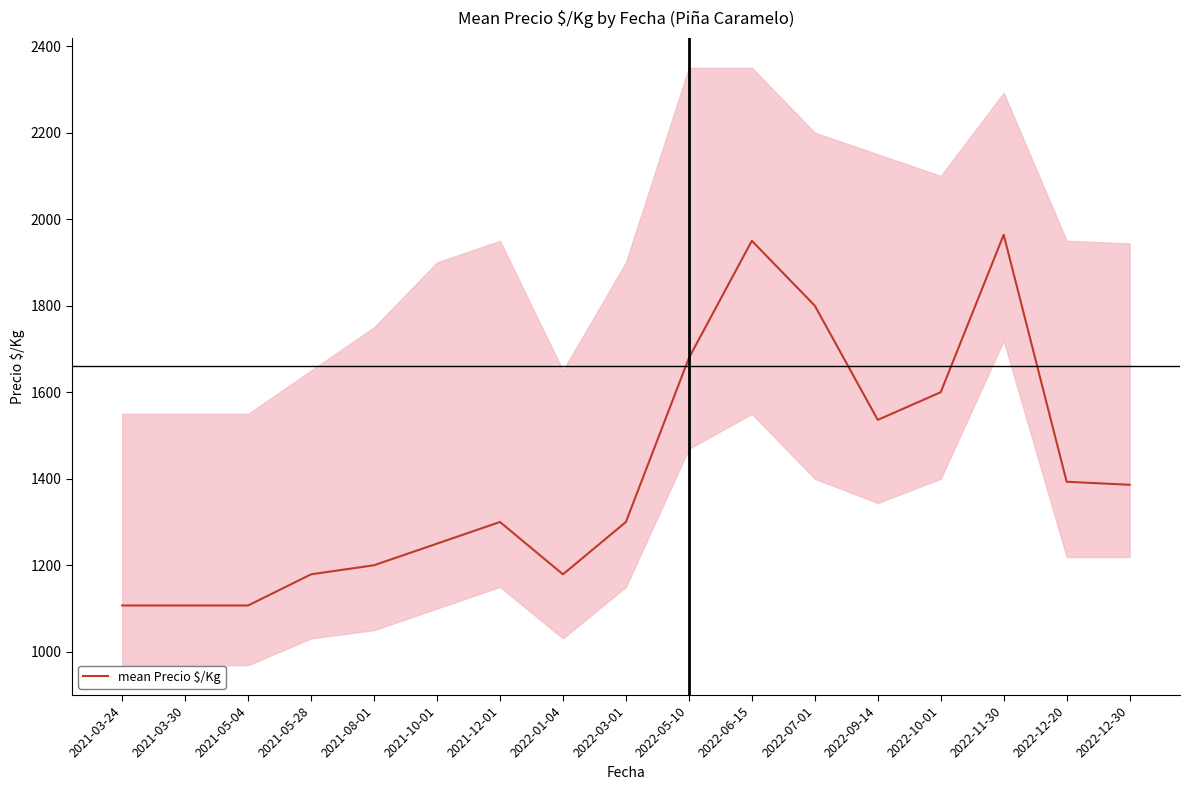

What position from the right is 2022-11-30?

3